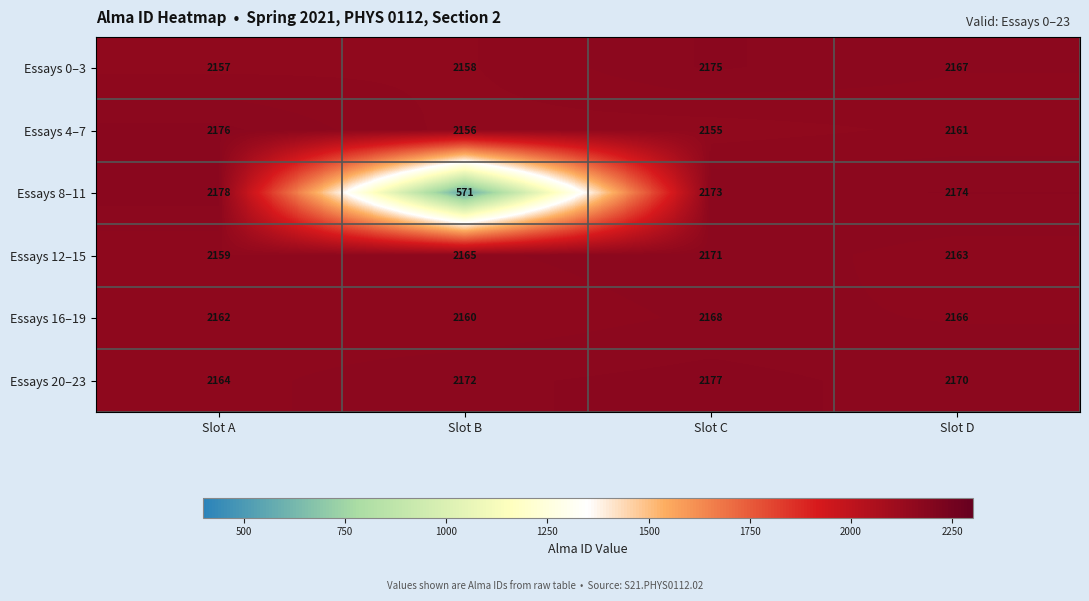

The Essays 8–11 series shows 2174 at Slot D. True or false?

True